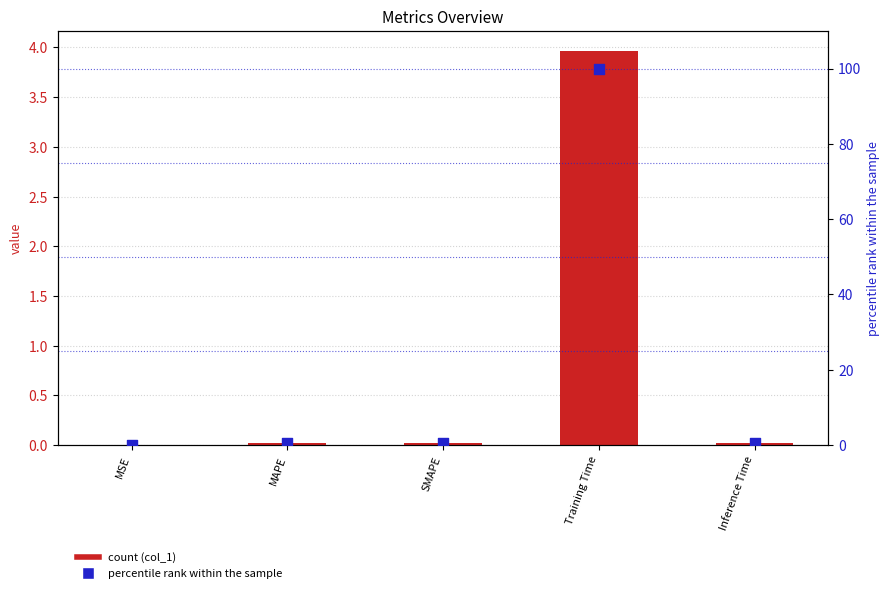

At which category is the sum across all series the highest?

Training Time